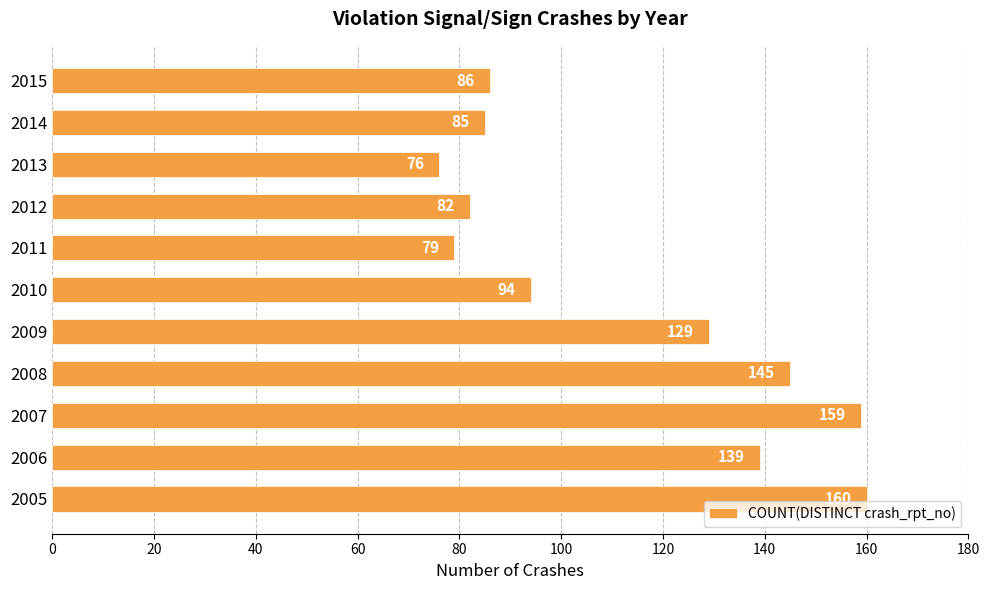

What is the difference between the maximum and minimum values?

84